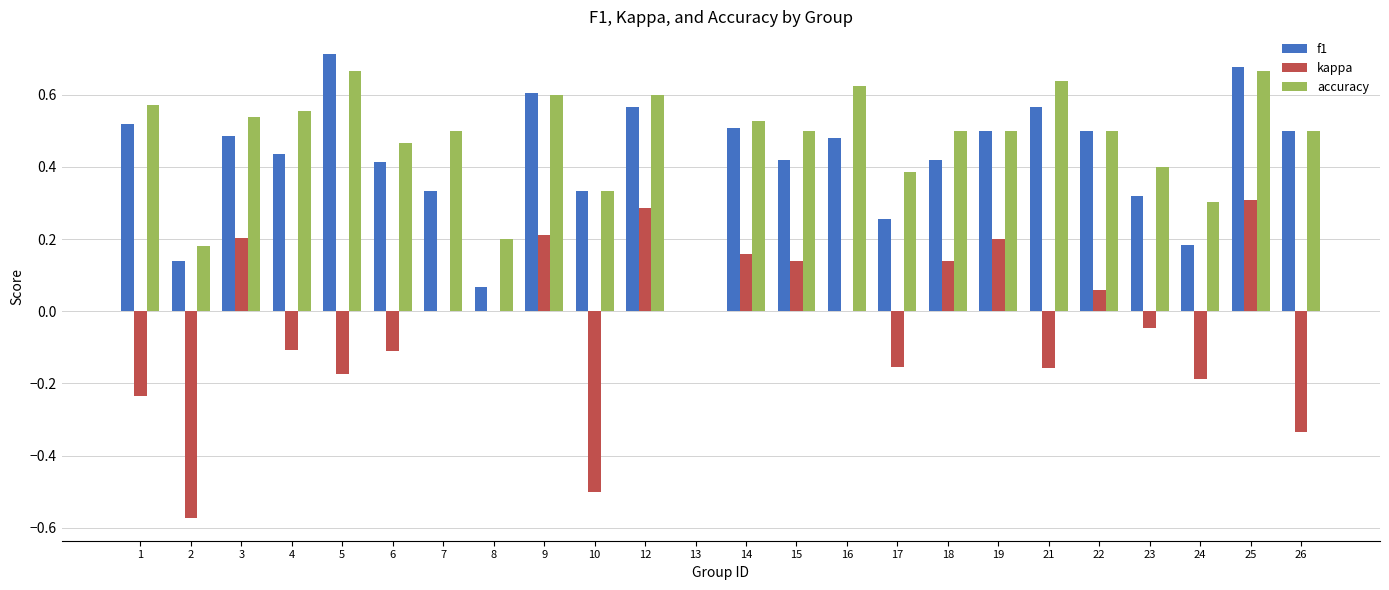

Which series changed the most between 24 and 26?

f1